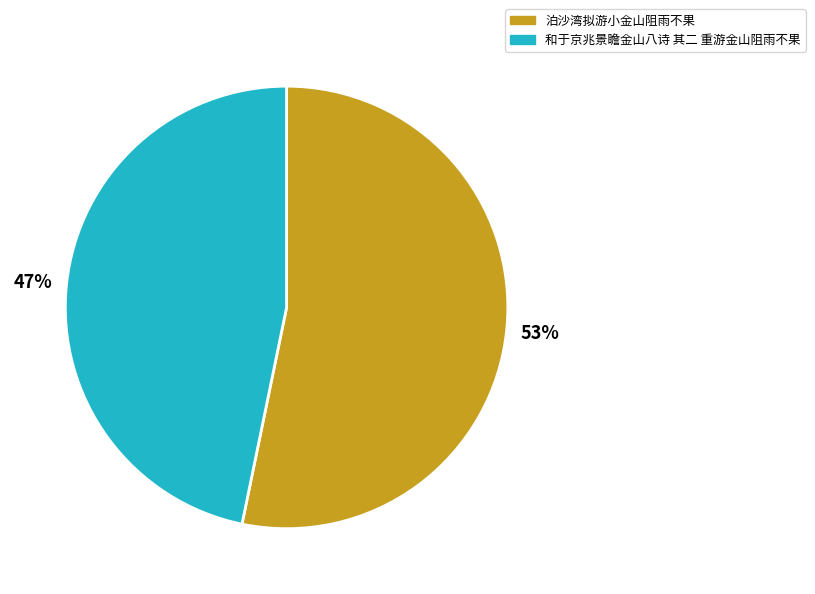

Approximately how many times larger is the value at 泊沙湾拟游小金山阻雨不果 compared to 和于京兆景瞻金山八诗 其二 重游金山阻雨不果?

1.1